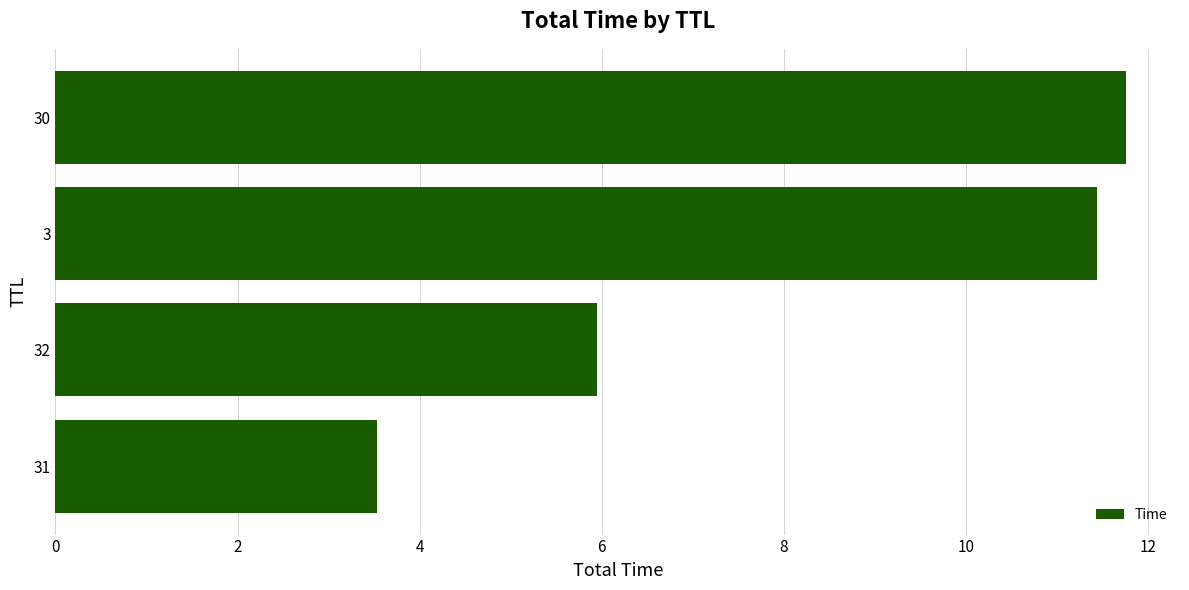

Reading top to bottom, transcribe all the data shown in this chart.

11.8	11.4	5.9	3.5